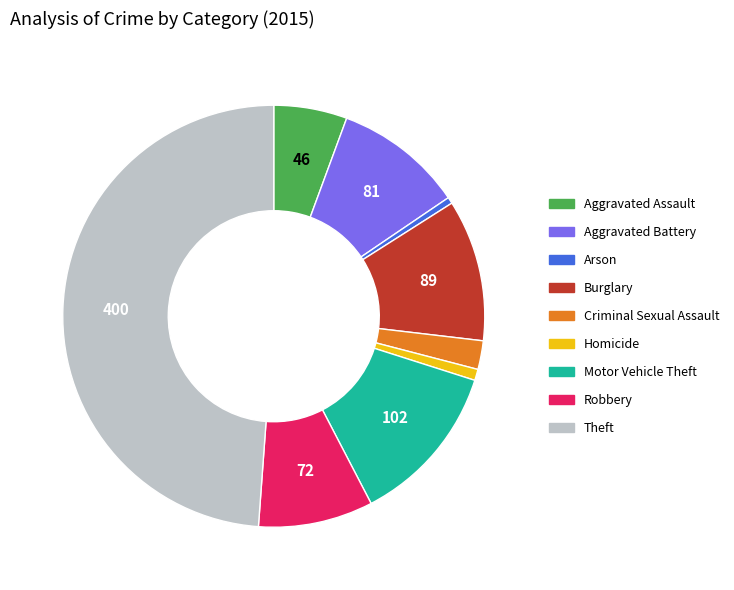

Is Arson the majority of the pie?

No